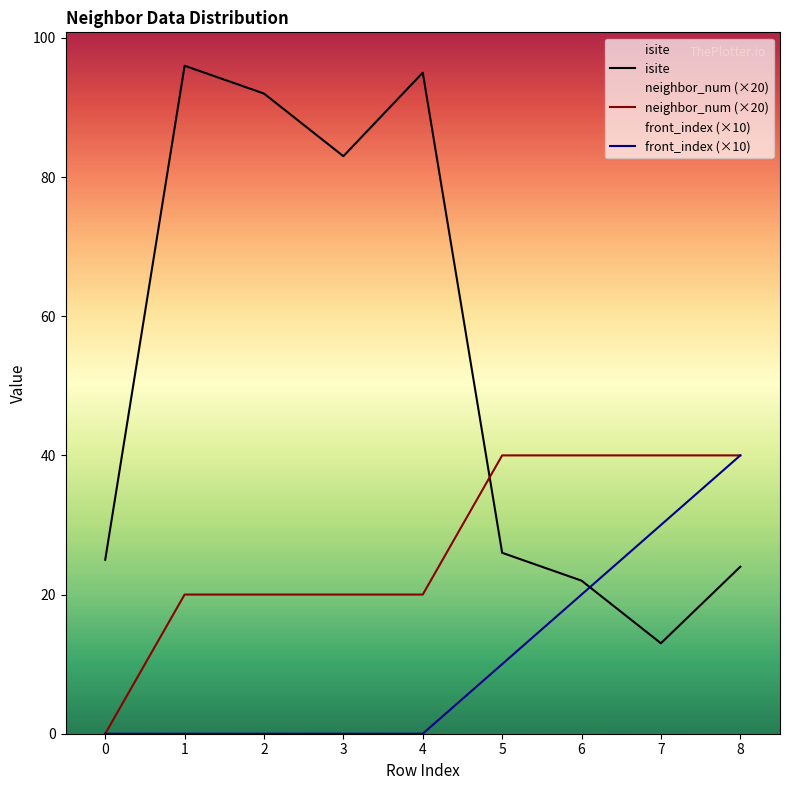

Reading left to right, list all the values displayed in this chart.

isite: 0=25	1=96	2=92	3=83	4=95	5=26	6=22	7=13	8=24
neighbor_num: 0=0	1=20	2=20	3=20	4=20	5=40	6=40	7=40	8=40
front_index: 0=0	1=0	2=0	3=0	4=0	5=10	6=20	7=30	8=40